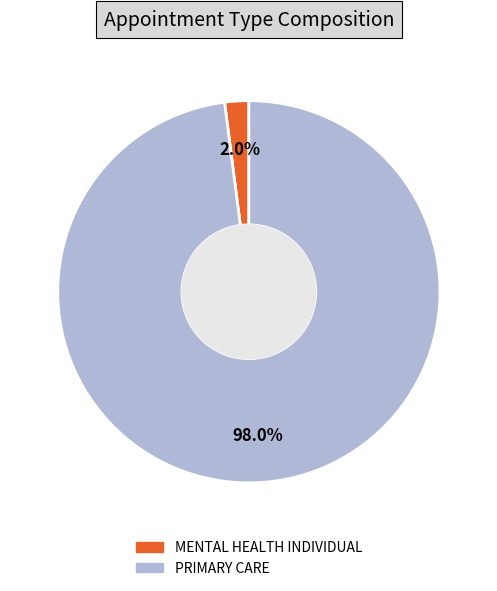

To the nearest percent, what percentage of the pie is MENTAL HEALTH INDIVIDUAL?

2%